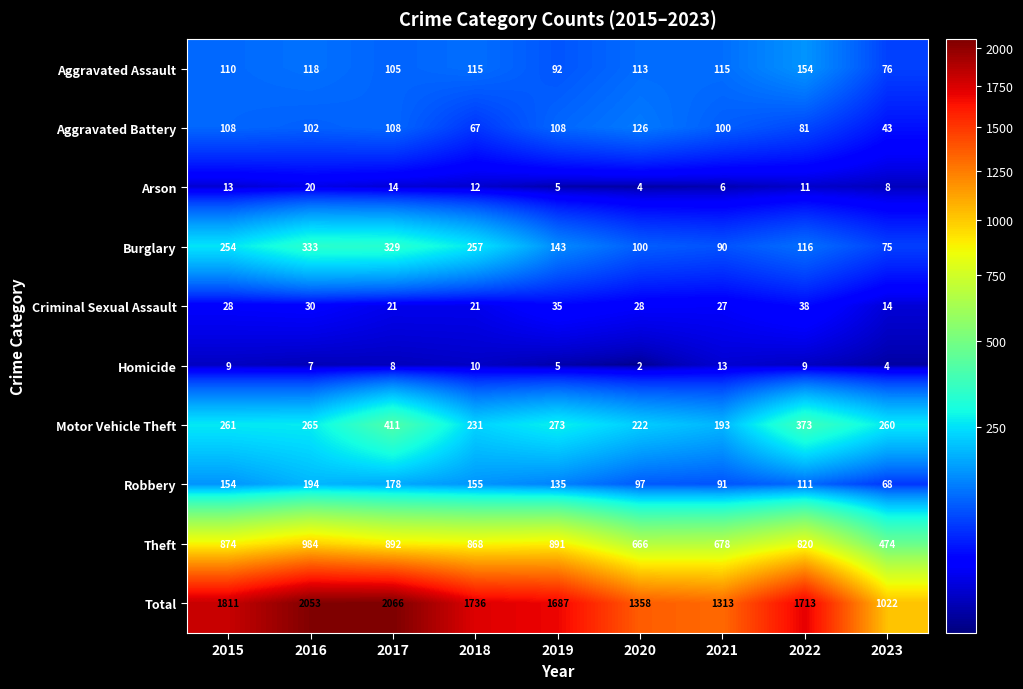

How many values in the Motor Vehicle Theft series are below 261?

4